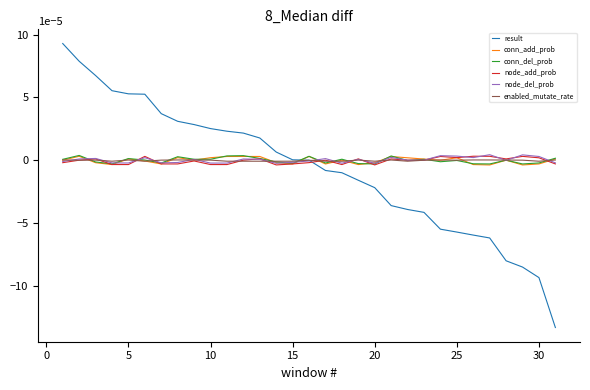

How many times do result and conn_del_prob cross each other?

1